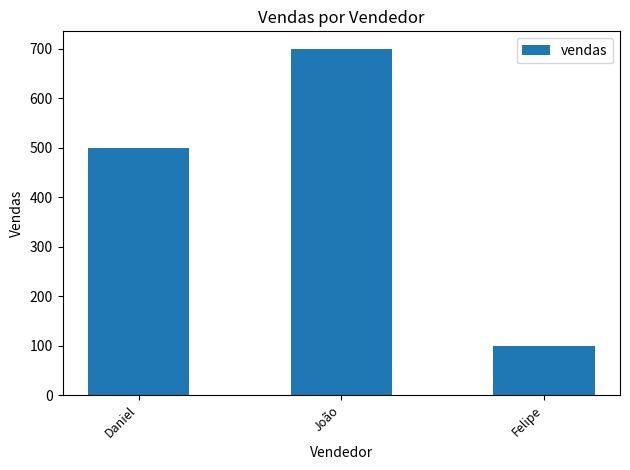

Where is the data nearest to the value 400?

Daniel